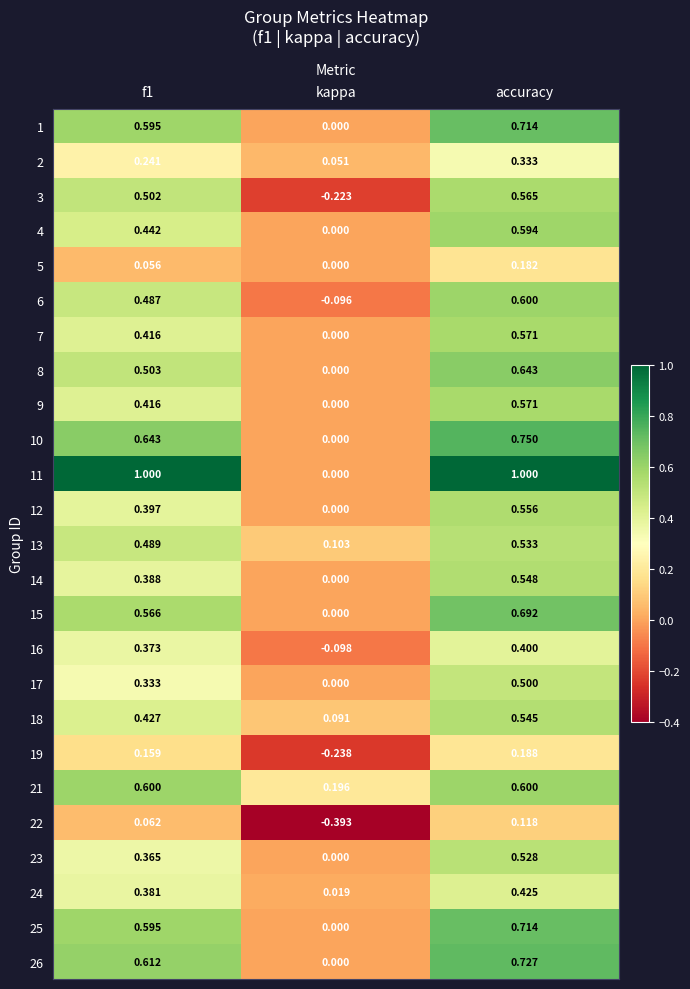

What is the total value across all series at f1?

11.0